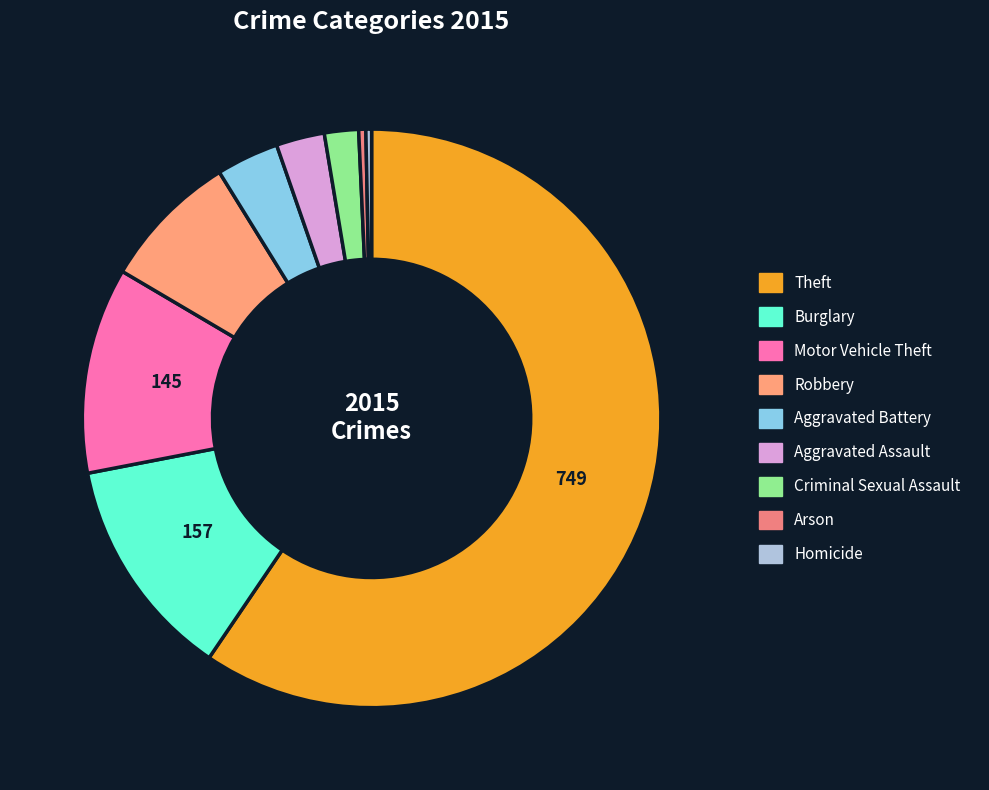

Rank the categories by value from lowest to highest.

Homicide, Arson, Criminal Sexual Assault, Aggravated Assault, Aggravated Battery, Robbery, Motor Vehicle Theft, Burglary, Theft